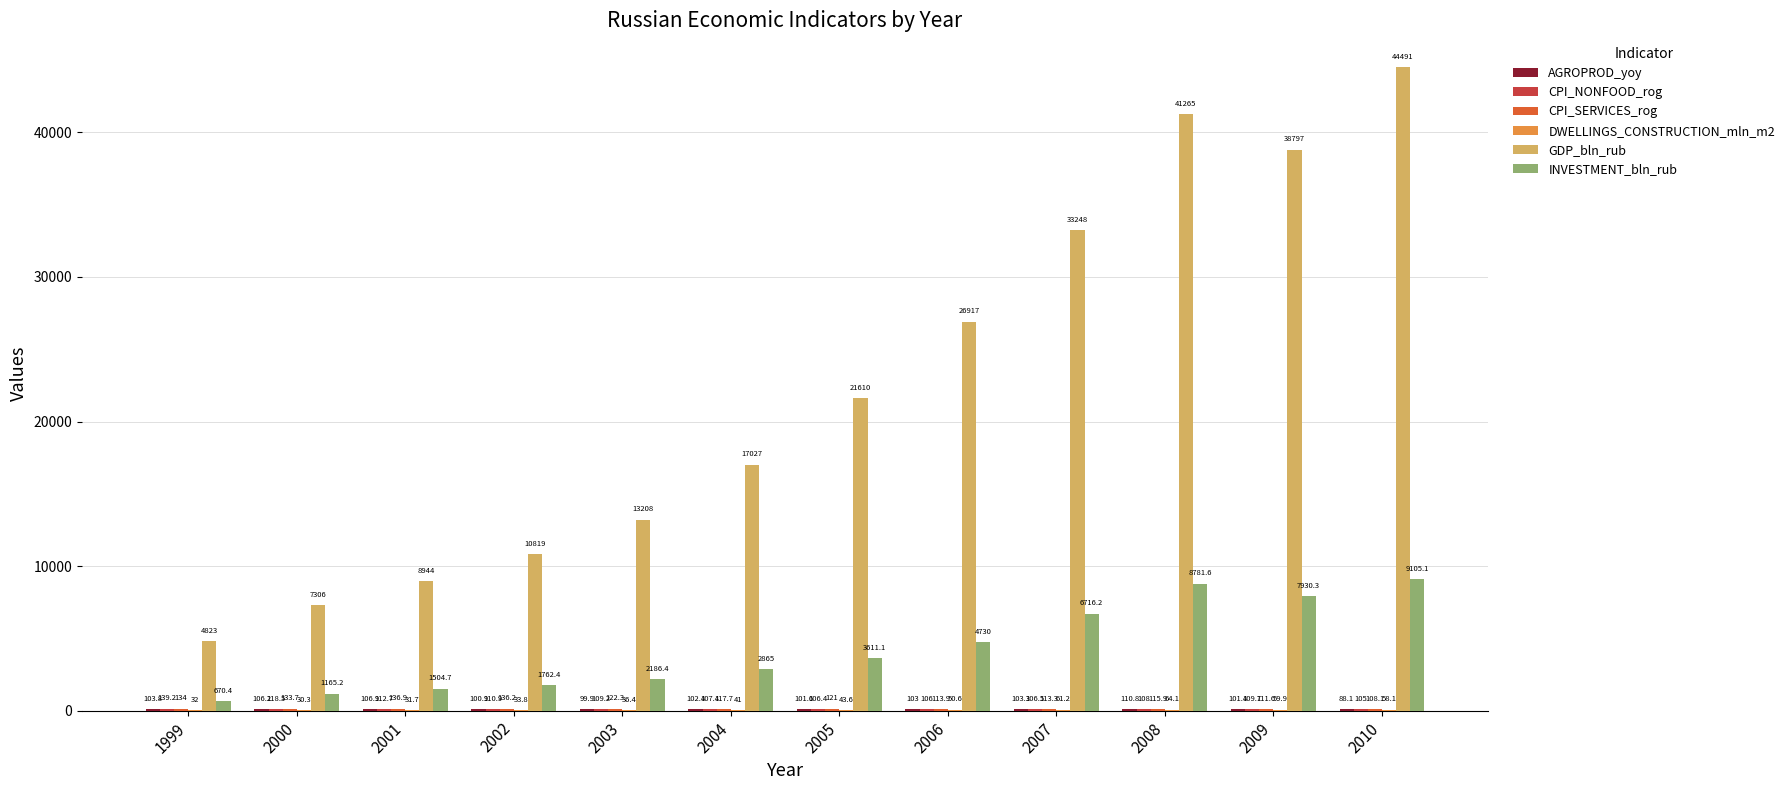

What is the sum of all INVESTMENT_bln_rub values?

51028.4